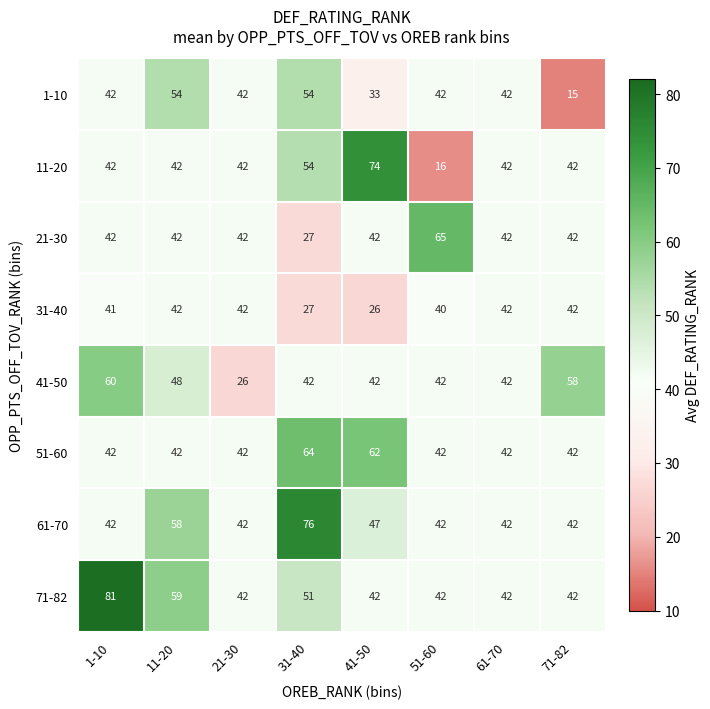

Rank the series by their maximum value, from highest to lowest.

71-82, 61-70, 11-20, 21-30, 51-60, 41-50, 1-10, 31-40